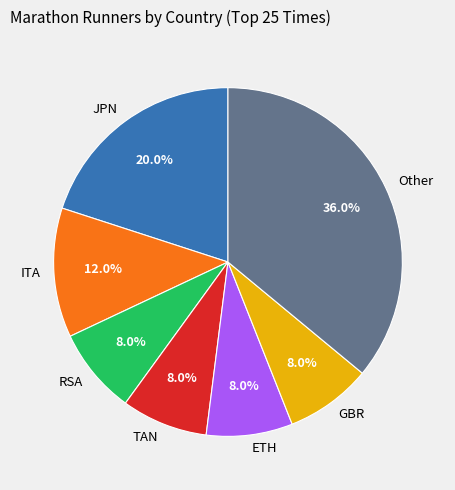

How many segments does this pie chart have?

7